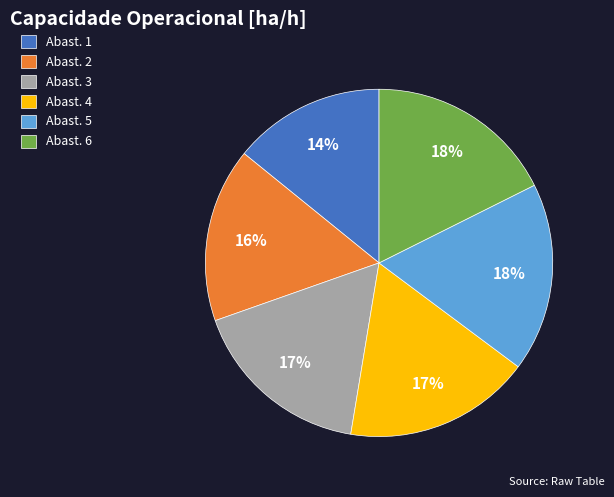

Is there any slice that represents more than half of the pie?

No